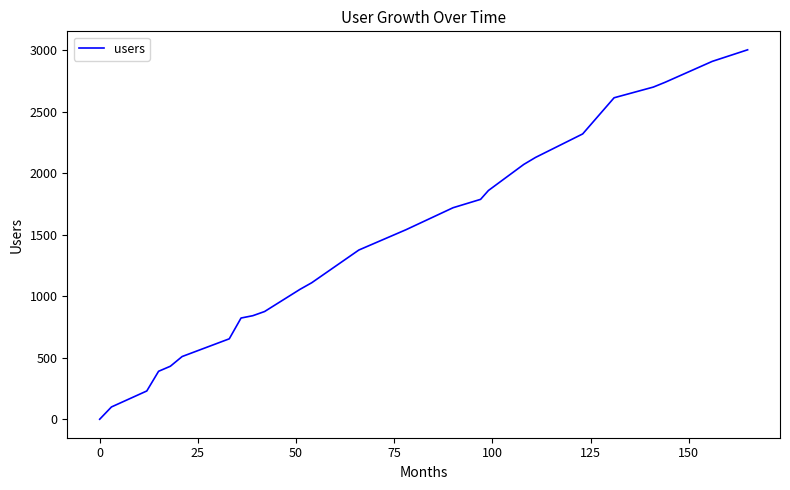

Reading left to right, list all the values displayed in this chart.

0	100	230	390	431	510	654	823	842	876	1056	1110	1376	1541	1720	1788	1860	2072	2129	2320	2614	2701	2740	2910	3004